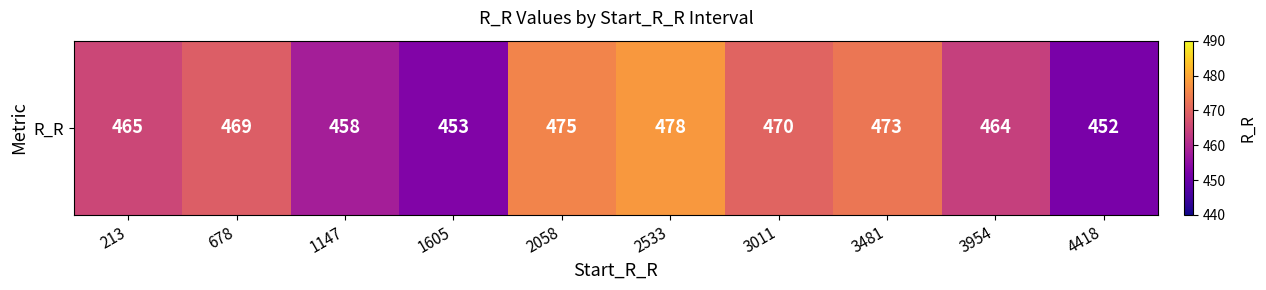

What is the difference between the second highest and minimum values?

23